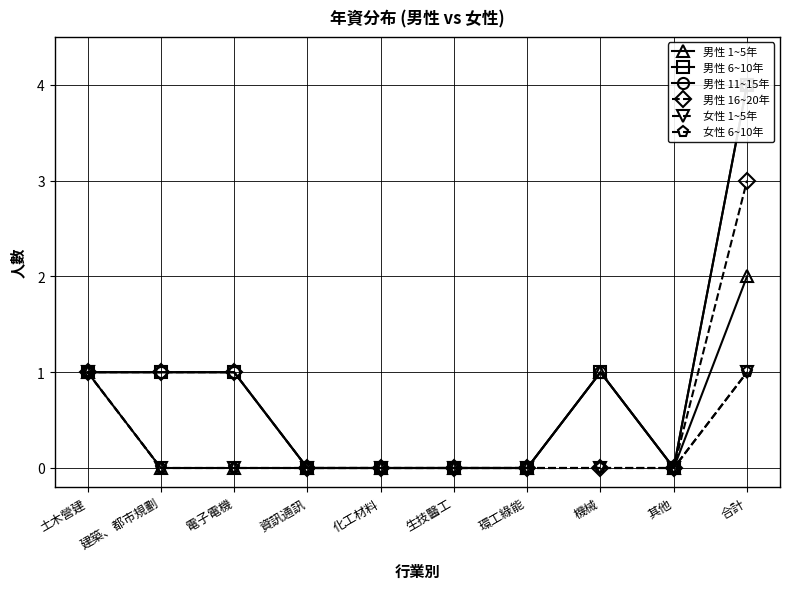

Reading left to right, extract all data points from this chart.

男性 1~5年: 1	0	0	0	0	0	0	1	0	2
男性 6~10年: 1	1	1	0	0	0	0	1	0	4
男性 11~15年: 1	1	1	0	0	0	0	1	0	4
男性 16~20年: 1	1	1	0	0	0	0	0	0	3
女性 1~5年: 1	0	0	0	0	0	0	0	0	1
女性 6~10年: 1	0	0	0	0	0	0	0	0	1